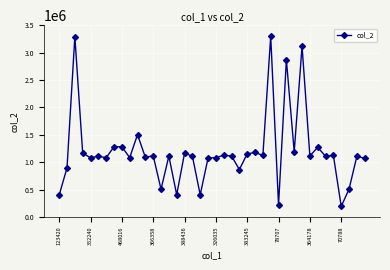

What is the value of the 29th point from the left?

218377